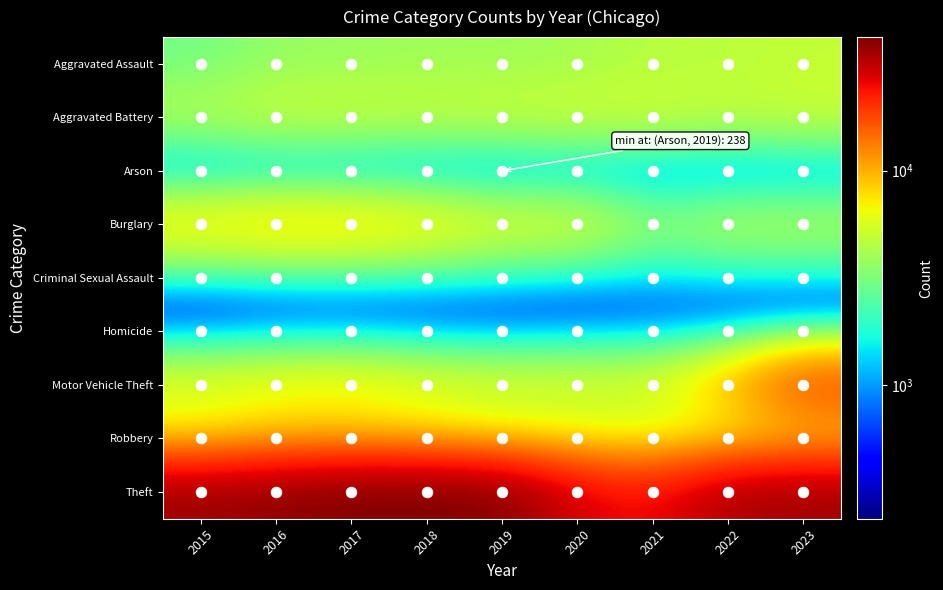

Which series has the largest total across all categories?

Theft